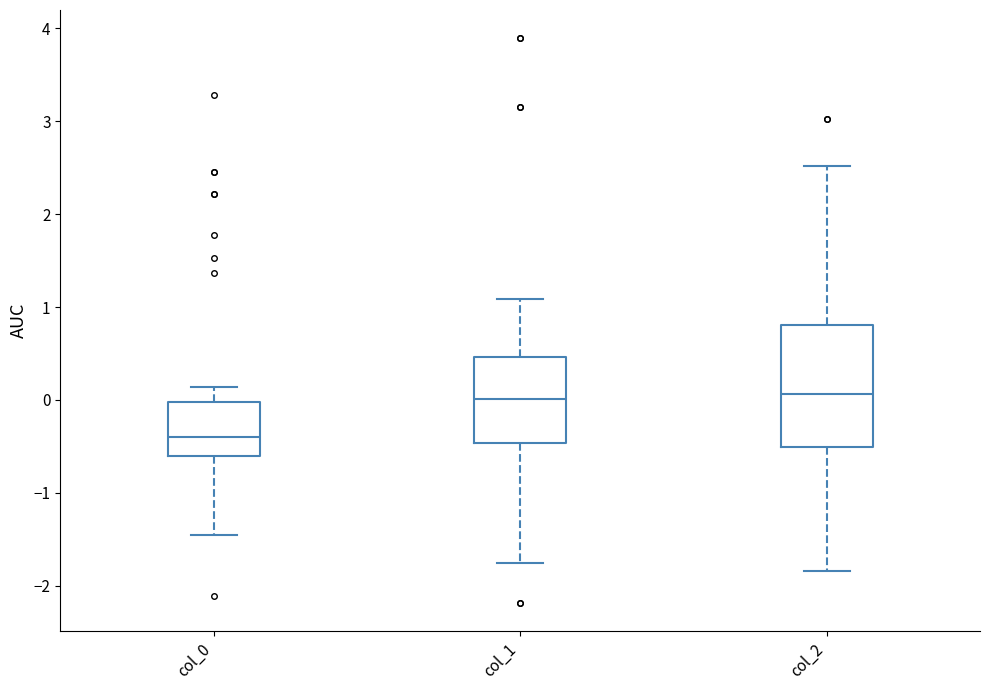

Where does the upper whisker of the box for col_1 end on the y-axis? The values are not printed on the chart, so give them approximately, as read against the axis.

1.1